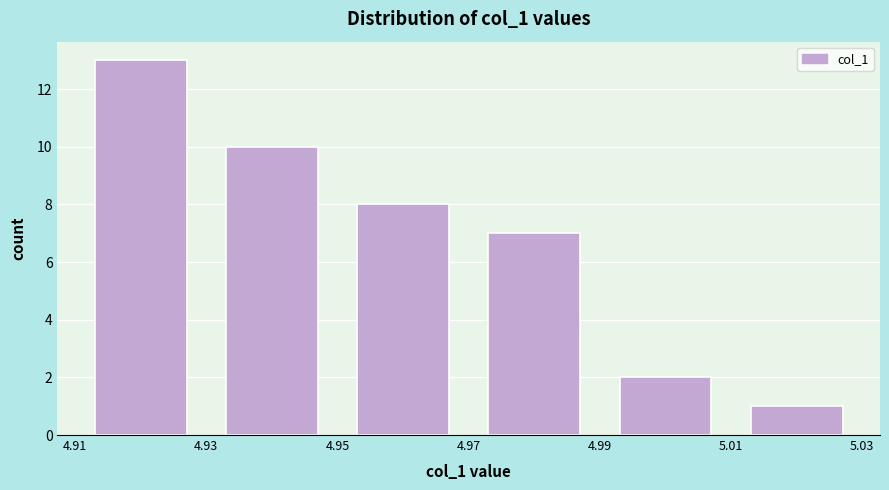

What is the height of the bar covering 4.99 to 5.01 on the x-axis? The values are not printed on the chart, so give them approximately, as read against the axis.

2